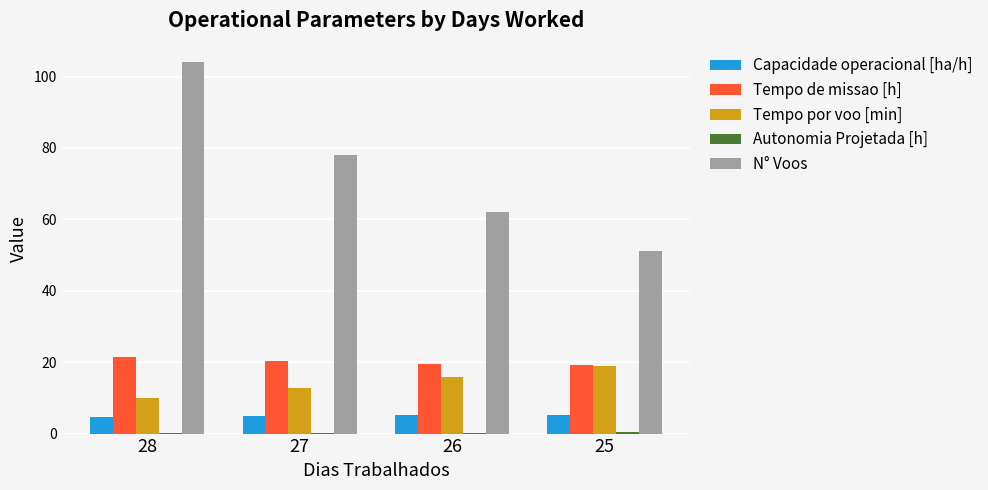

Are the bars grouped side by side (vs. stacked)?

Yes